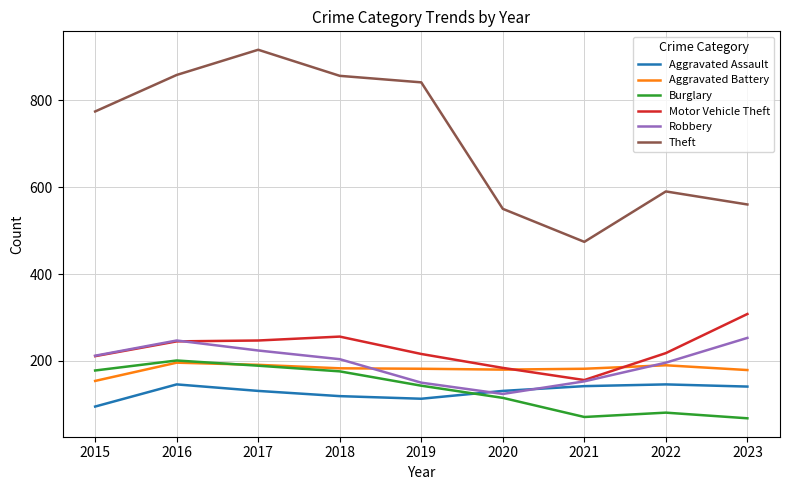

What is the maximum value shown in the chart?

916